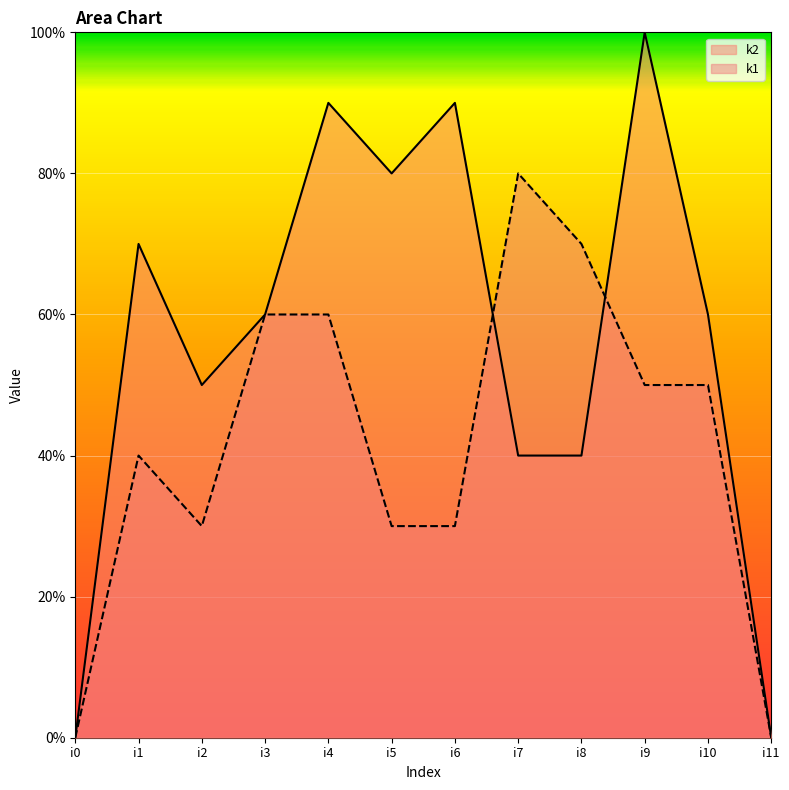

How many lines are shown in the chart?

2